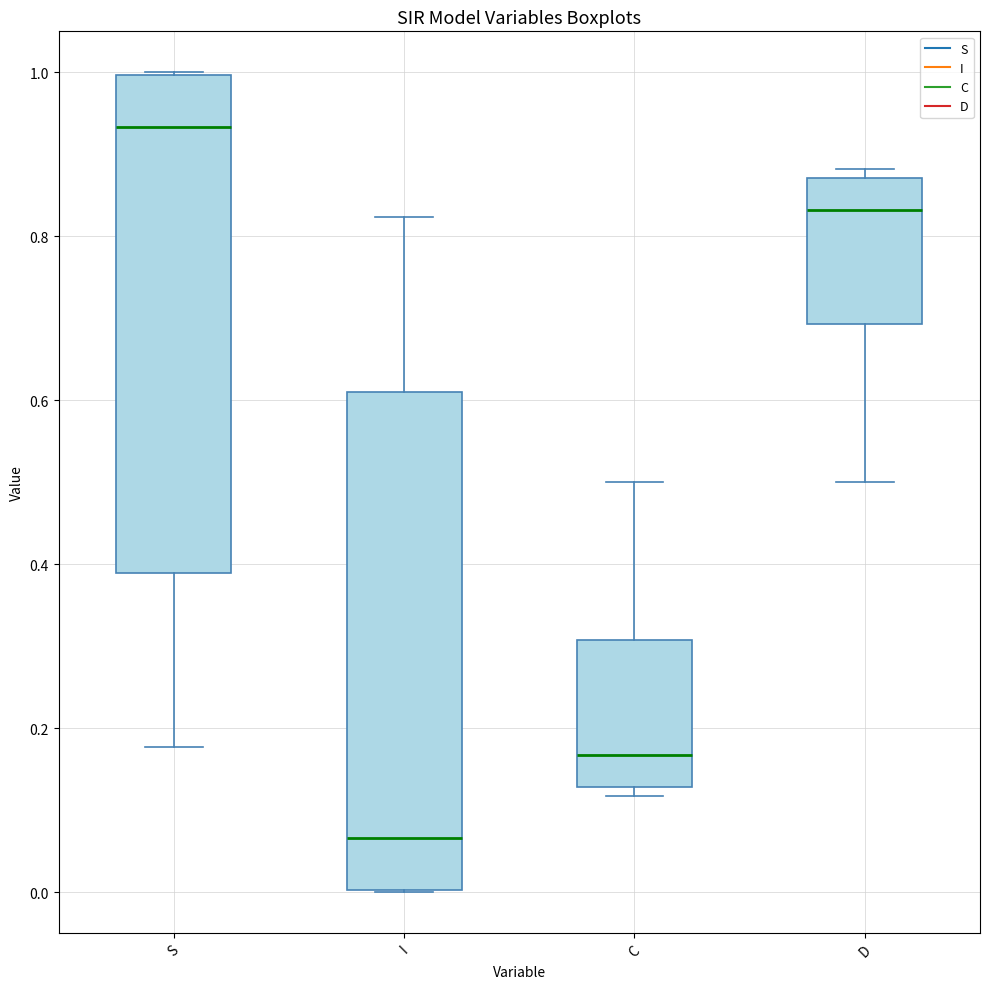

Reading left to right, read every box against the y-axis: the position of its median line, the range the box covers, and the ends of its whiskers. The values are not printed on the chart, so give them approximately, as read against the axis.

S: median 0.94, box 0.38 to 1.00, whiskers 0.18 to 1.00
I: median 0.06, box 0.00 to 0.62, whiskers 0.00 to 0.82
C: median 0.16, box 0.12 to 0.30, whiskers 0.12 (just below the box's lower edge) to 0.50
D: median 0.84, box 0.70 to 0.88, whiskers 0.50 to 0.88 (just above the box's upper edge)